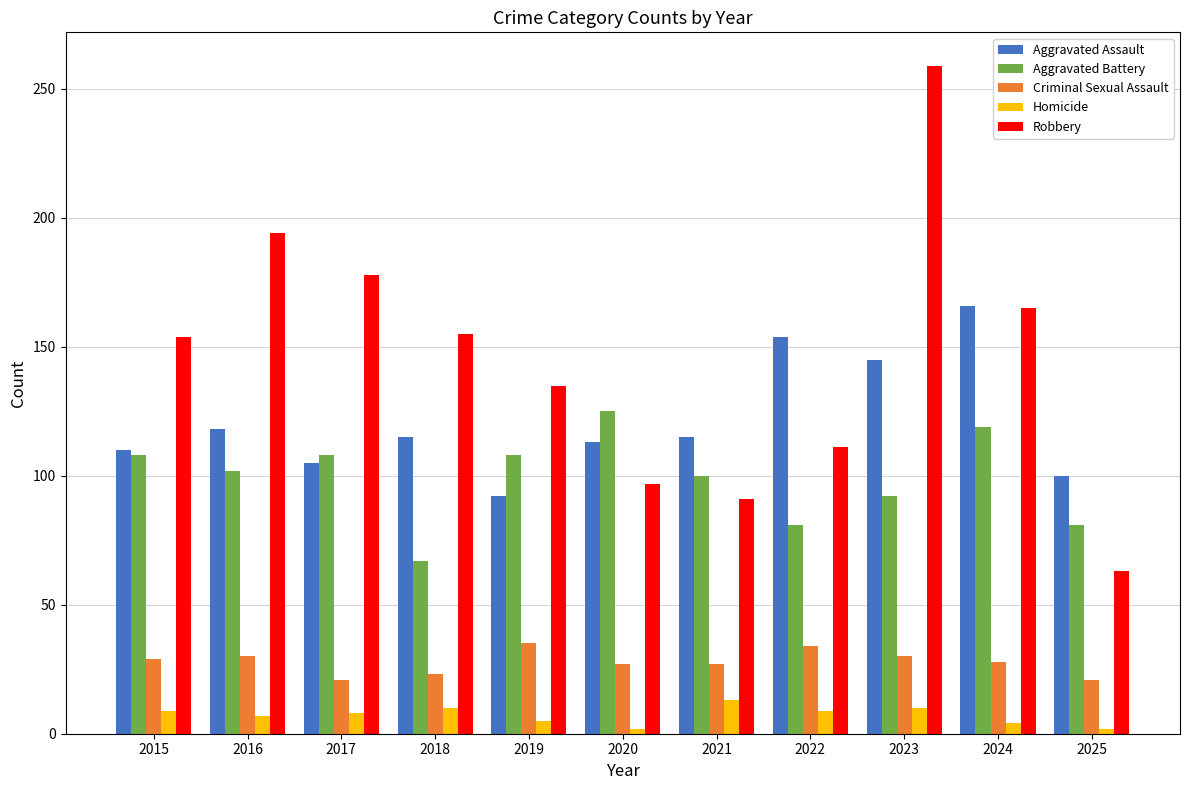

At how many categories does at least one series exceed 119?

9